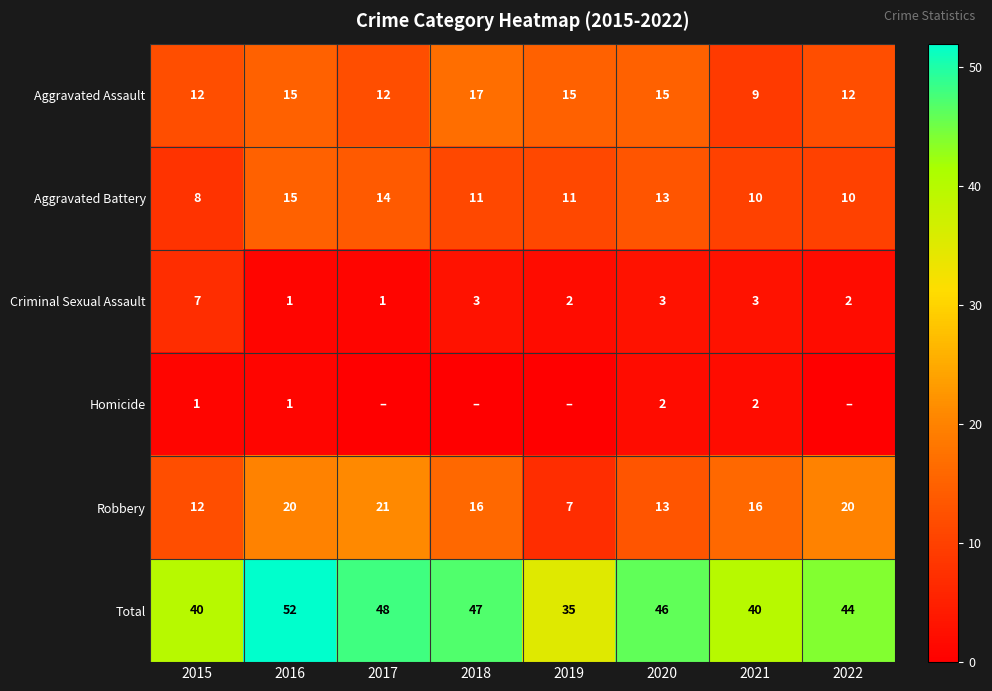

The Aggravated Assault series shows 17 at 2017. True or false?

False